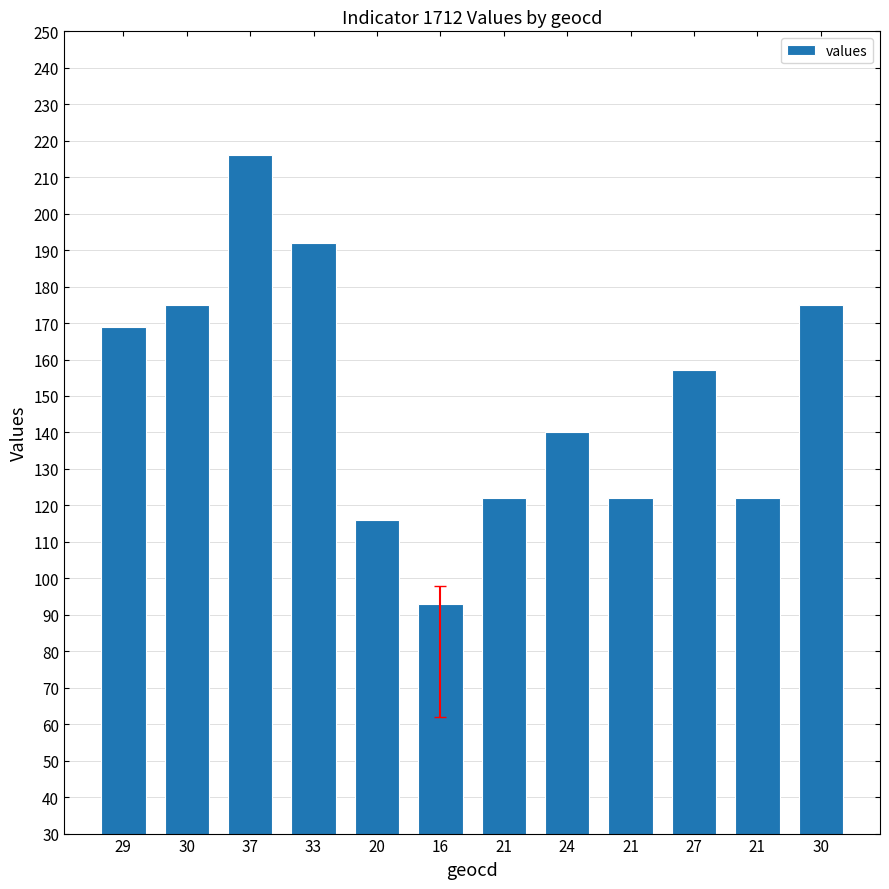

Count the number of data series in this chart.

1